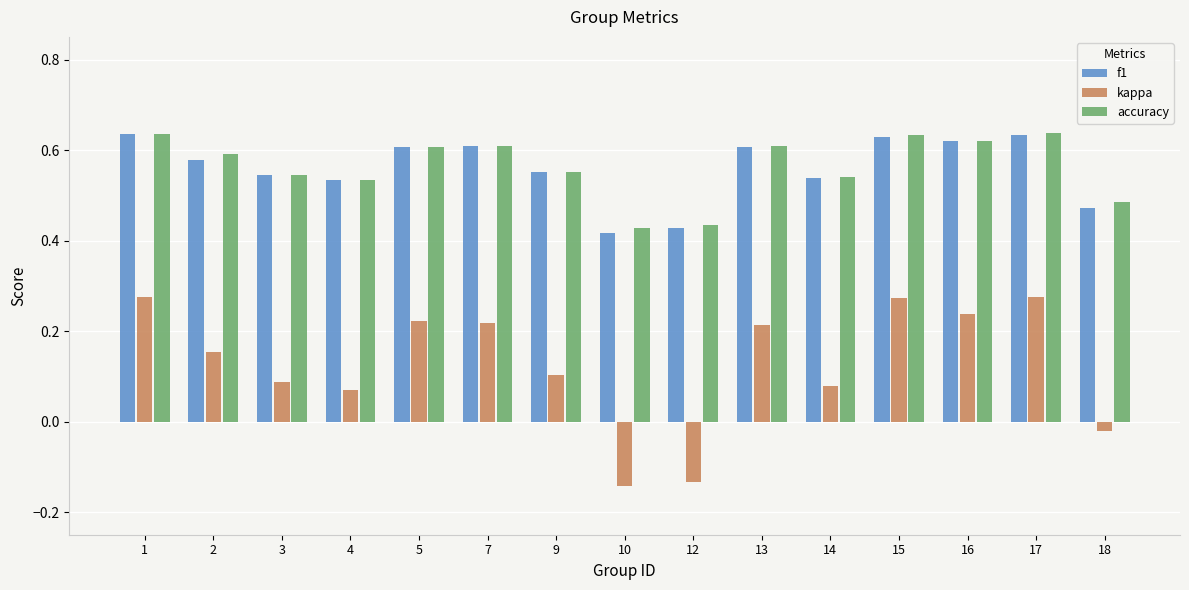

Is the value of accuracy at 18 greater than the value of kappa at 9?

Yes